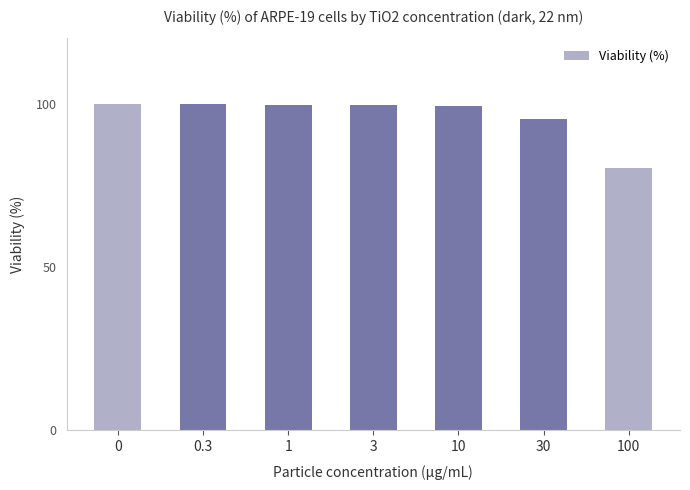

Are the bars horizontal?

No